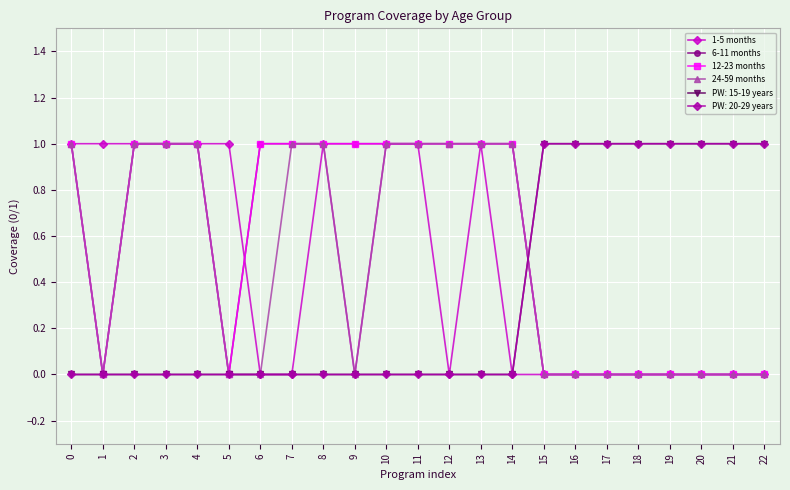

Count the number of categories in the chart.

23